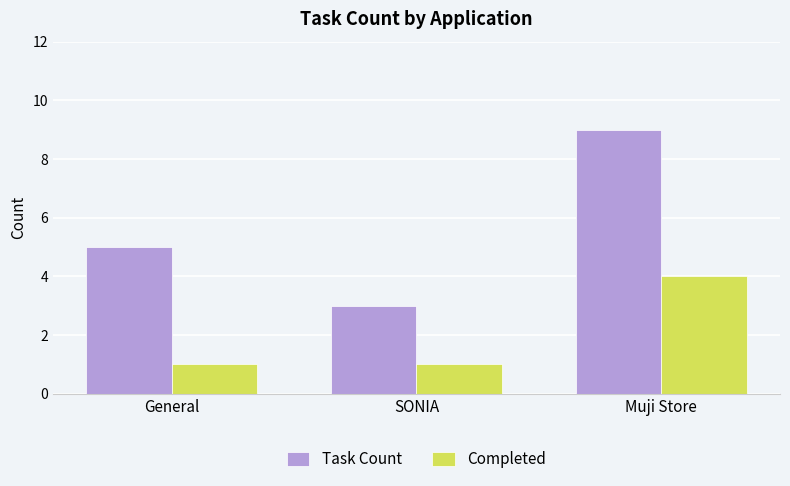

How many categories are shown in the chart?

3